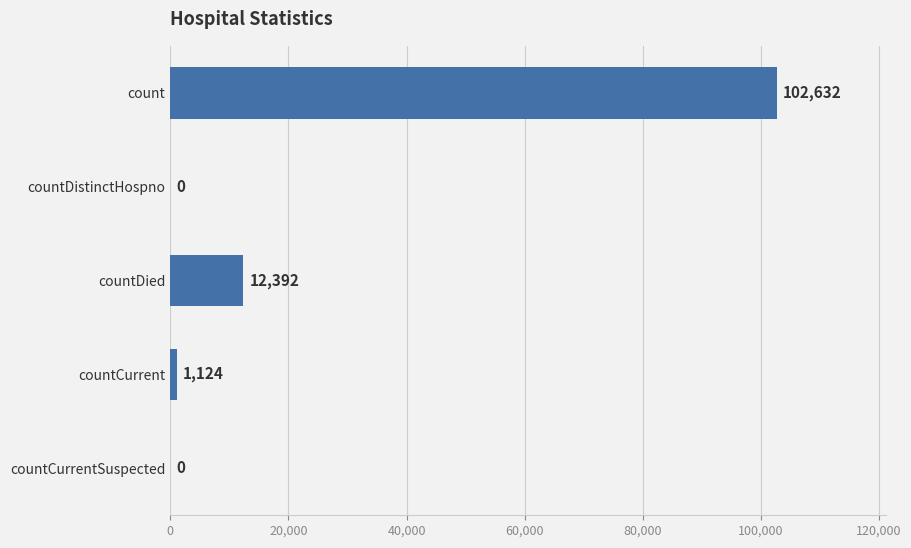

How many series are shown in this chart?

1